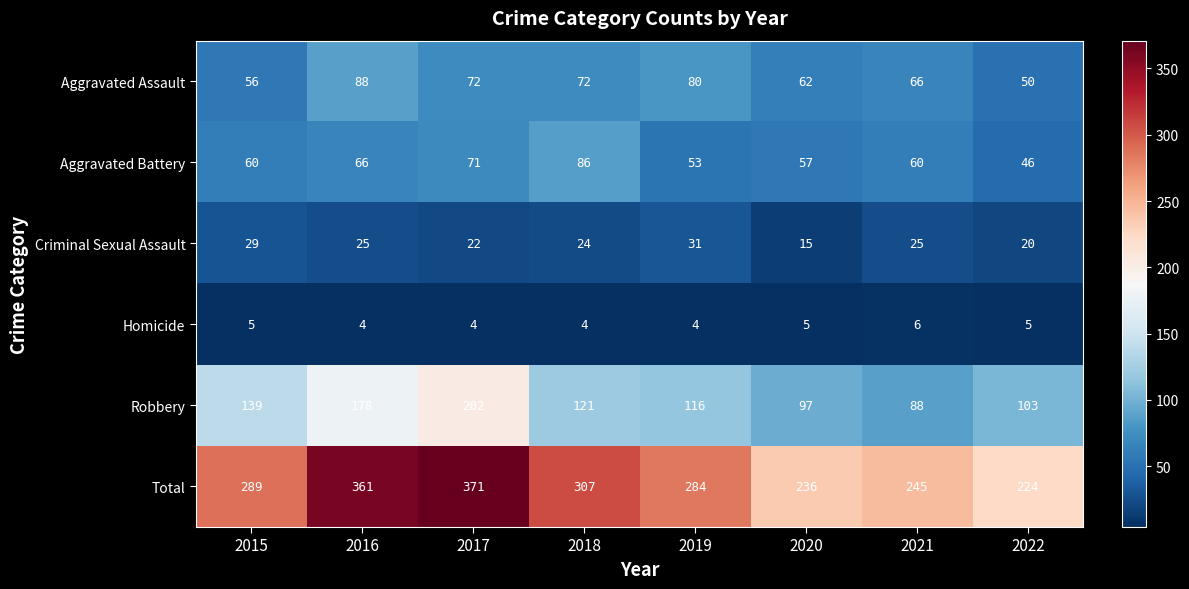

What is the highest value of the Robbery series?

202